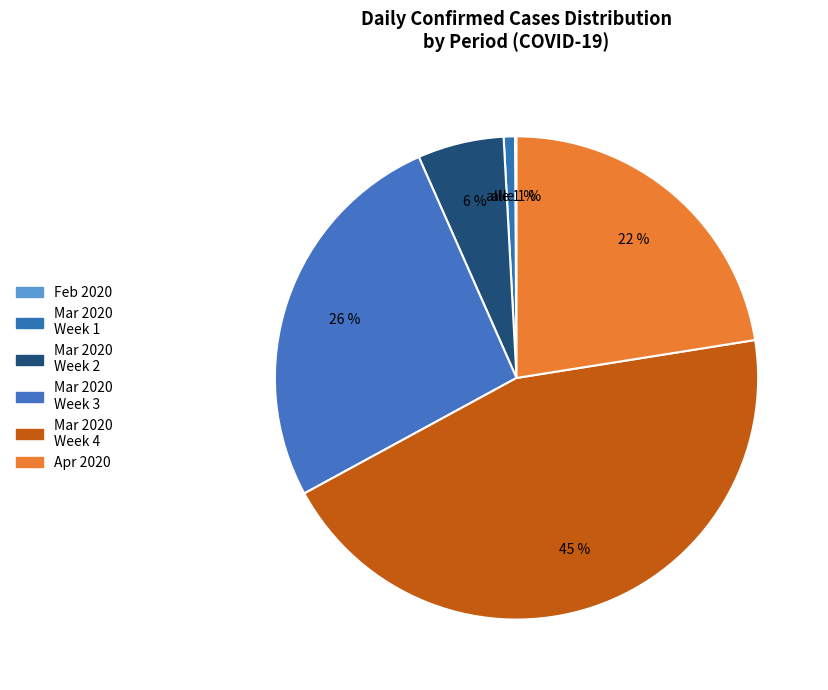

Is the sum of 2020-03-27 and 2020-03-19 greater than half?

No